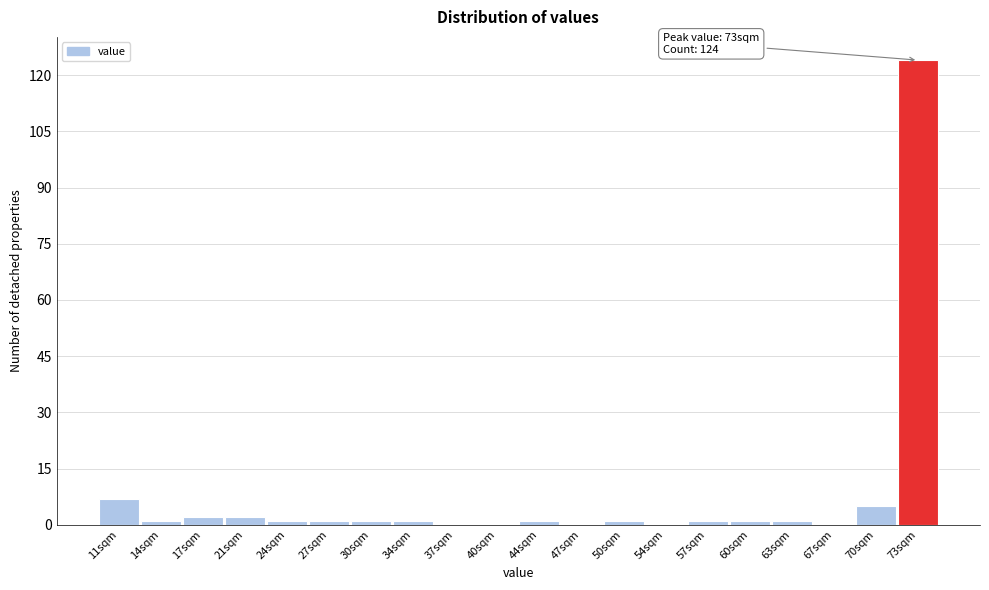

Over which range of the x-axis is the bar tallest?

71.7 to 75.0